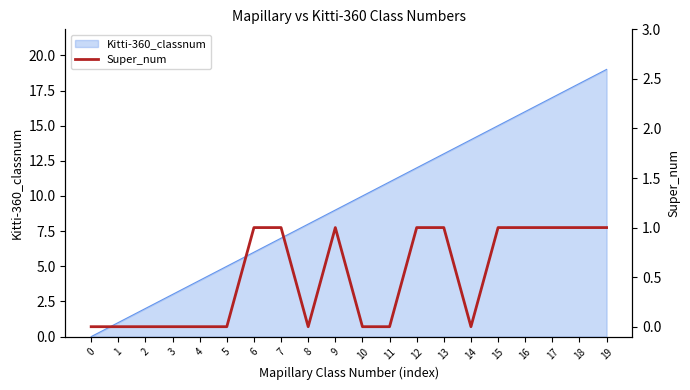

How many positive values are there?

10